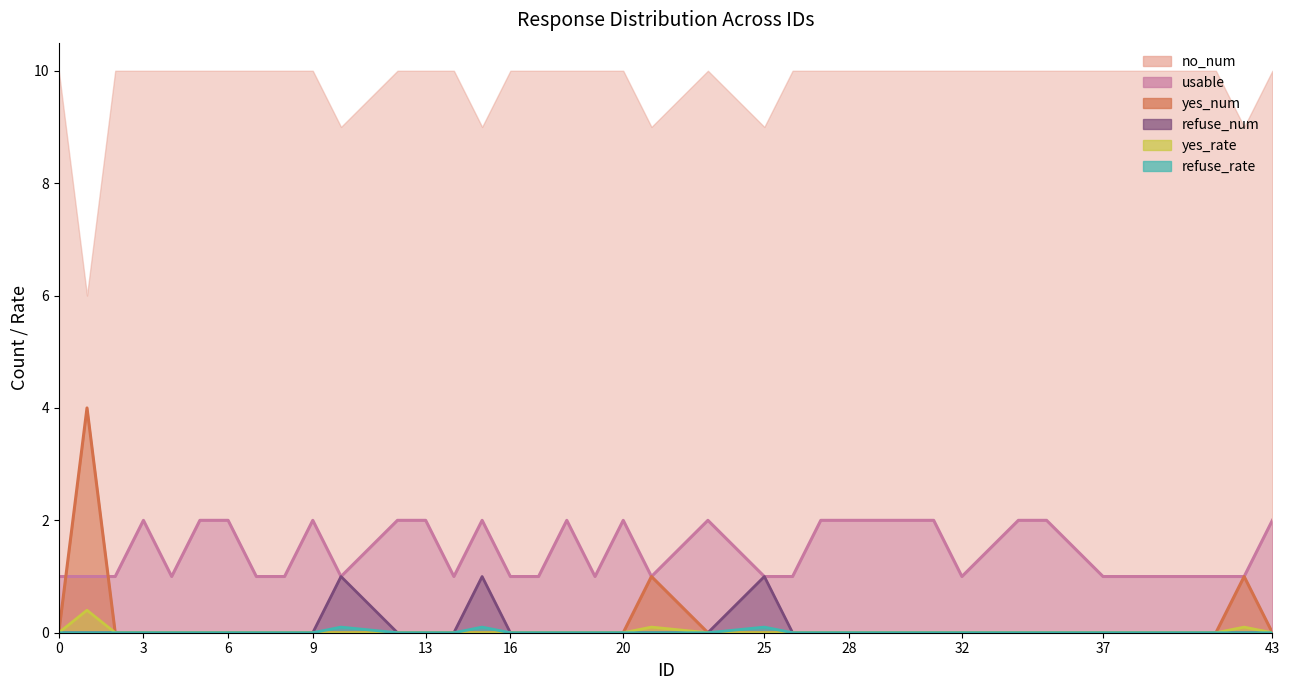

True or false: refuse_rate and yes_num intersect in this chart.

False